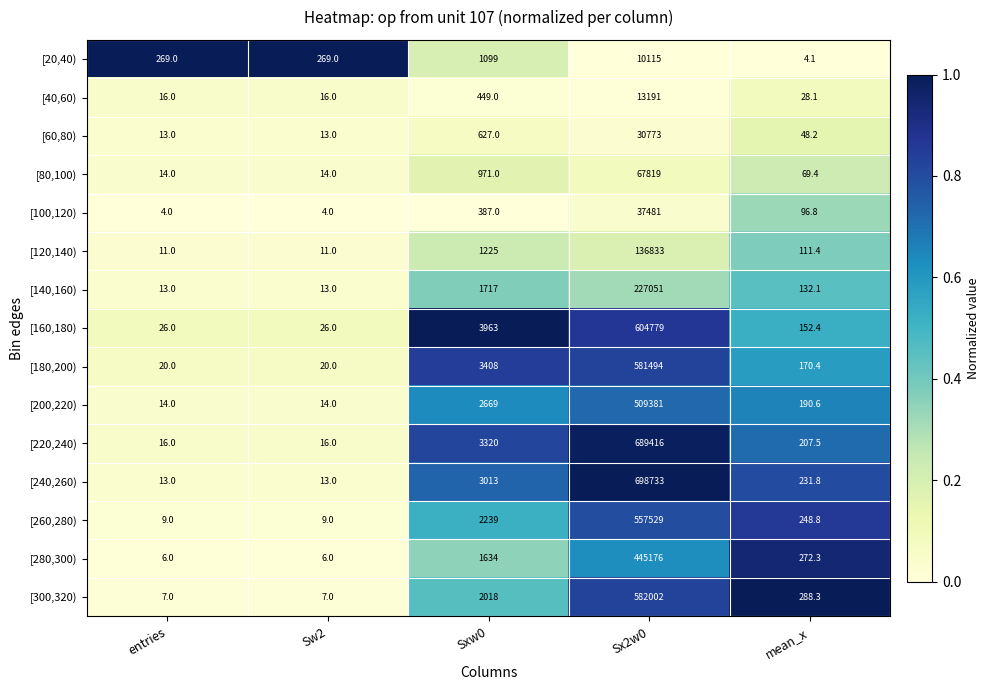

What is the minimum value for [40,60)?

16.0